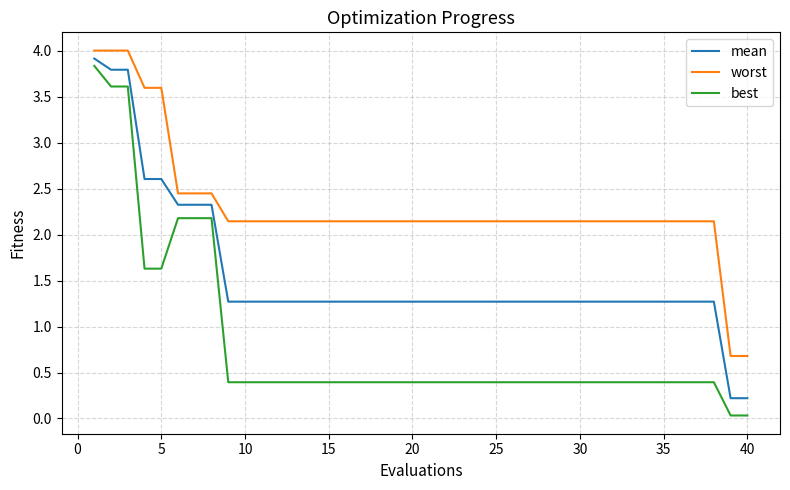

What is the maximum value shown in the chart?

4.0